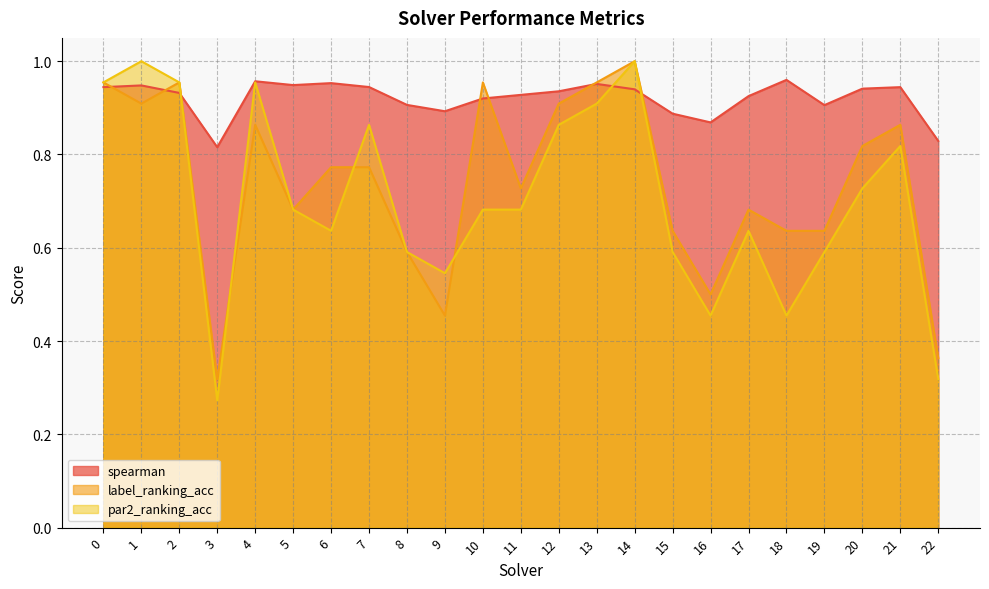

At which category does par2_ranking_acc reach its first local peak?

1